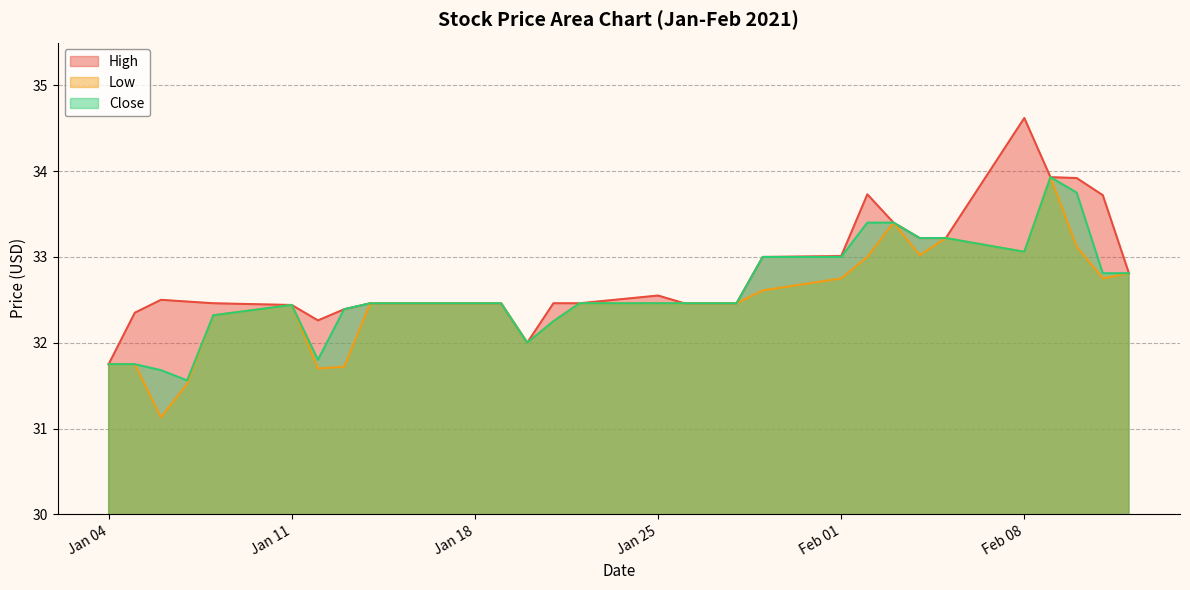

What is the highest value of the High series?

34.6